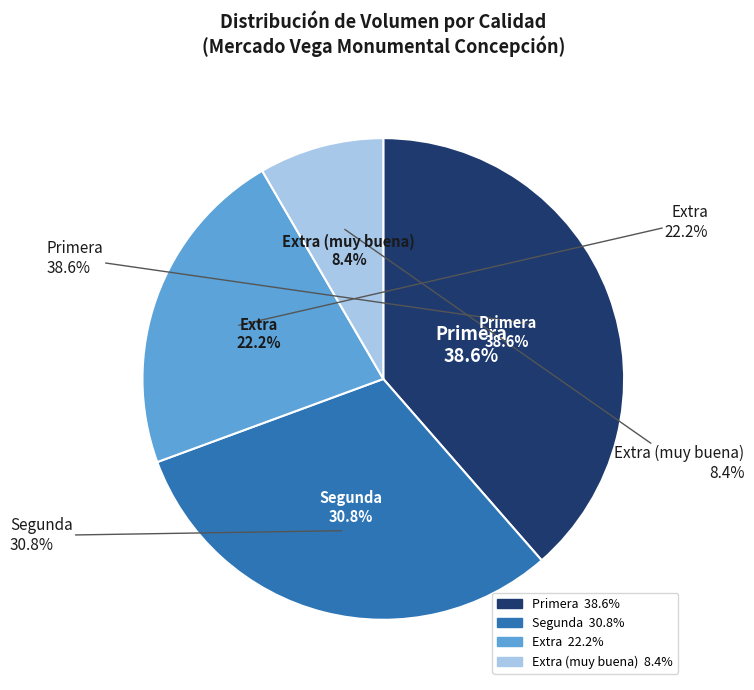

Does Extra represent more than half of the total?

No